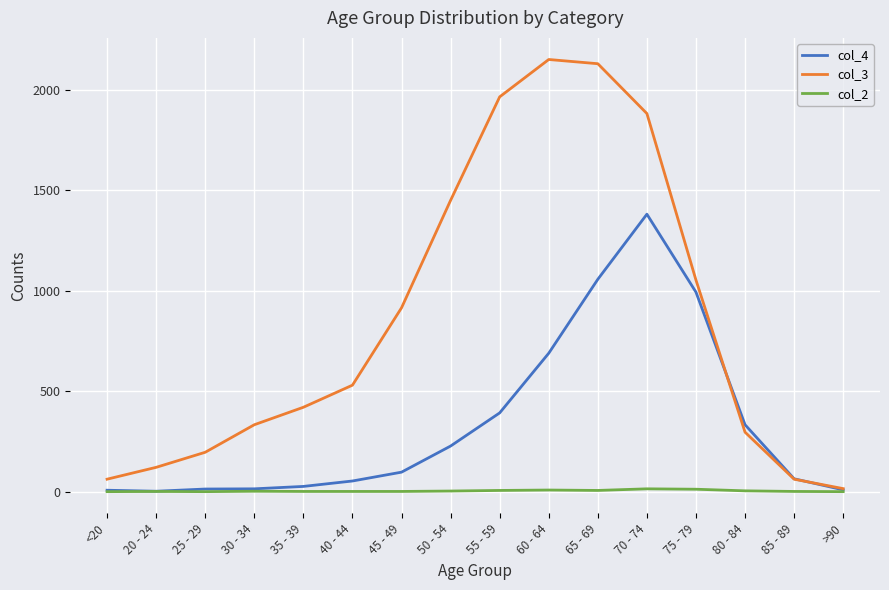

Which category has the highest value in the col_4 series?

70 - 74